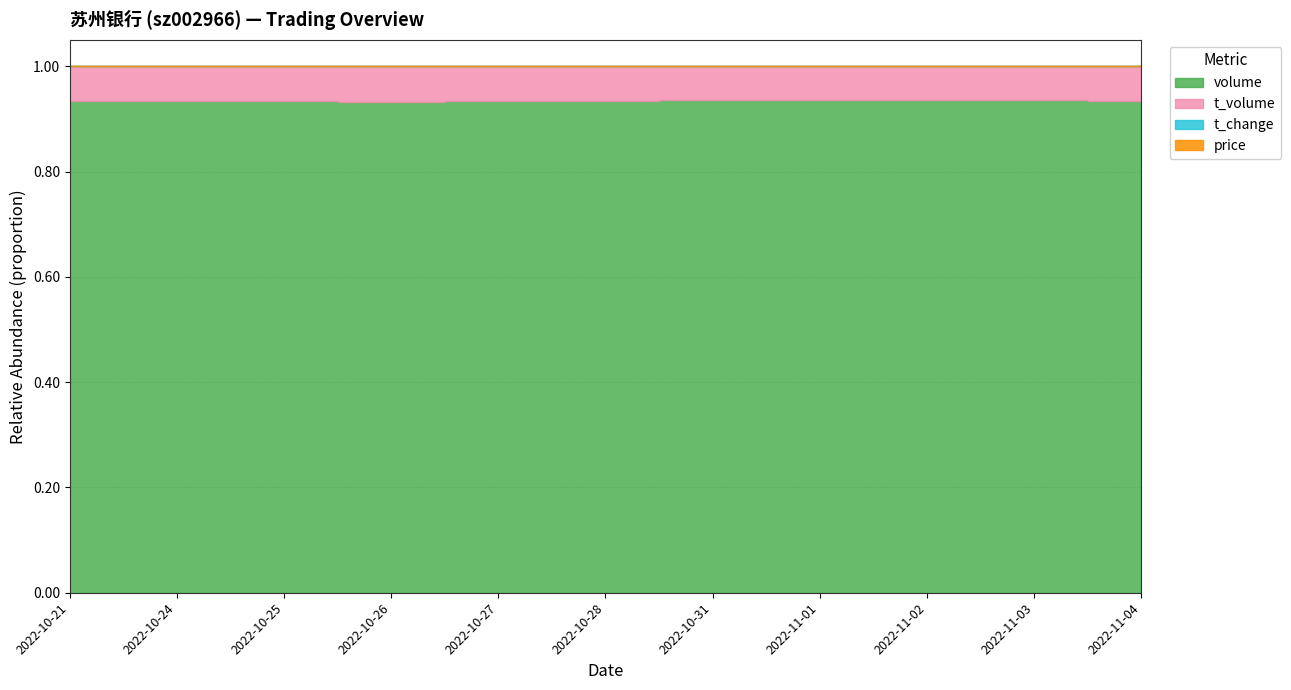

Which series has the largest range (max minus min)?

volume